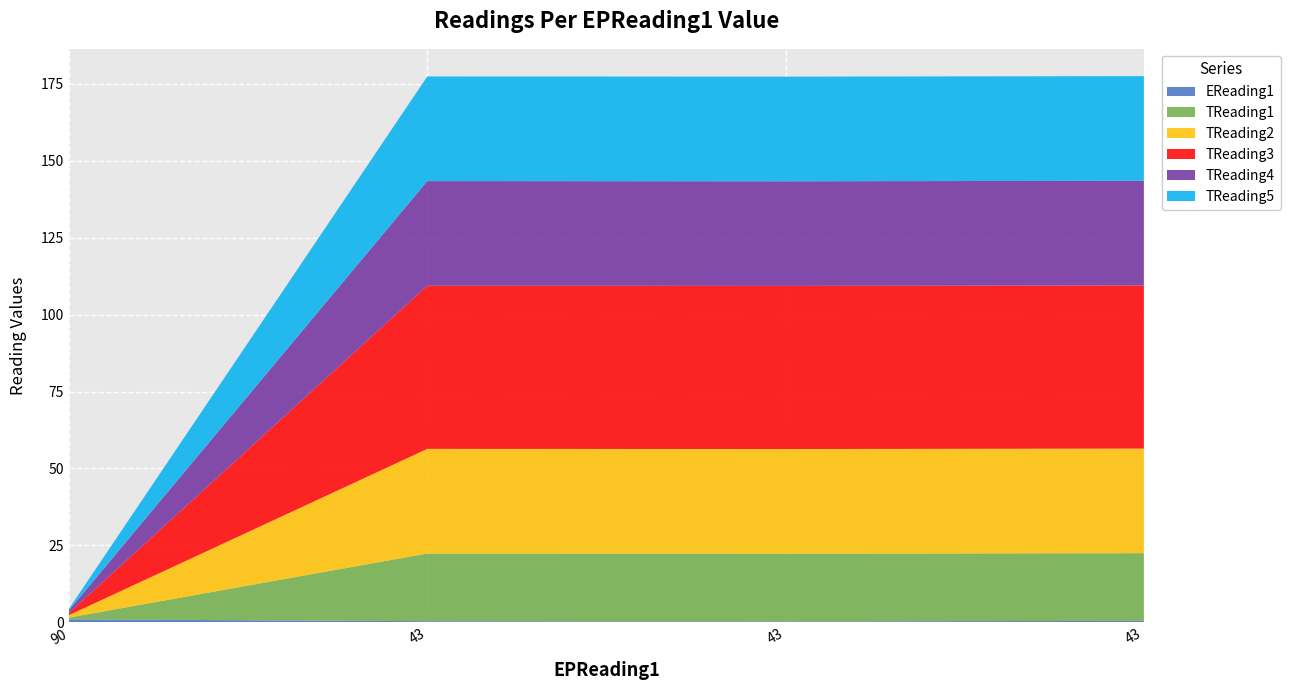

Reading left to right, transcribe all the data shown in this chart.

EReading1: 1.0	0.4	0.3	0.5
TReading1: 0.6	22.0	22.0	22.0
TReading2: 0.8	34.0	34.0	34.0
TReading3: 0.7	53.0	53.0	53.0
TReading4: 0.9	34.0	34.0	34.0
TReading5: 0.5	34.0	34.0	34.0